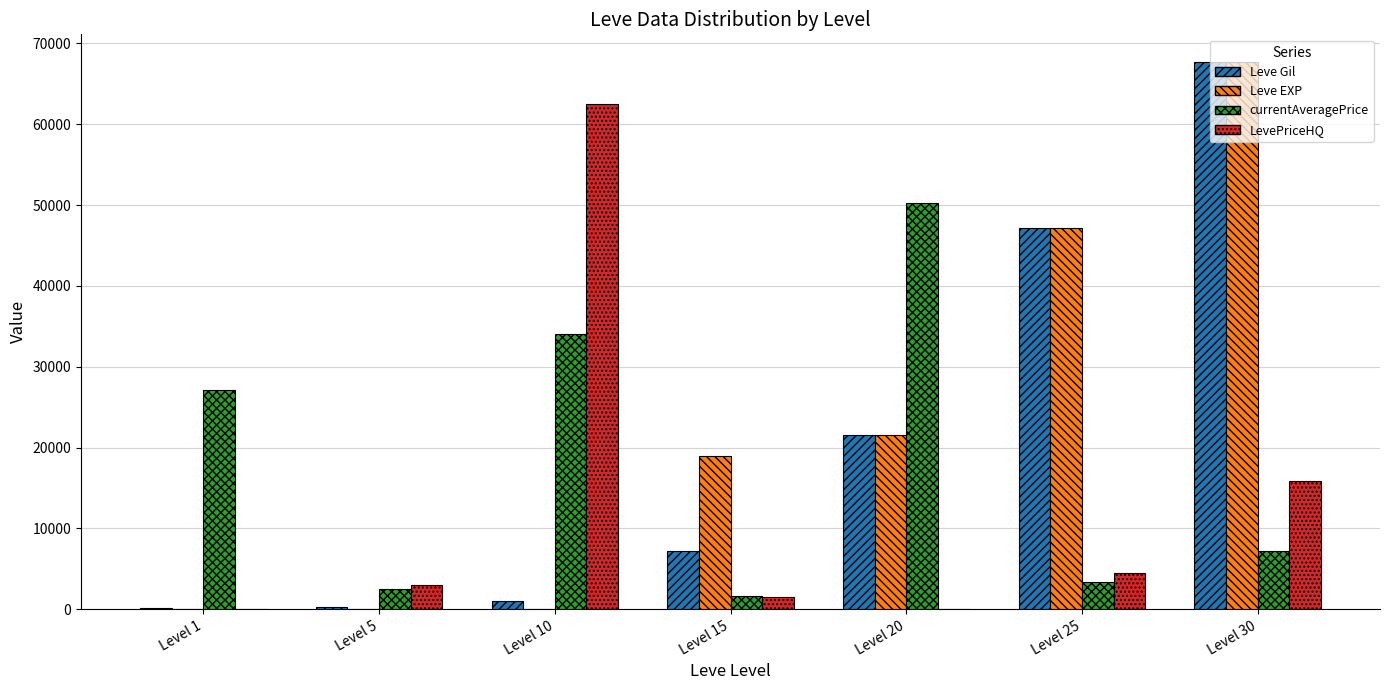

Which category has the highest value across all series?

Level 30